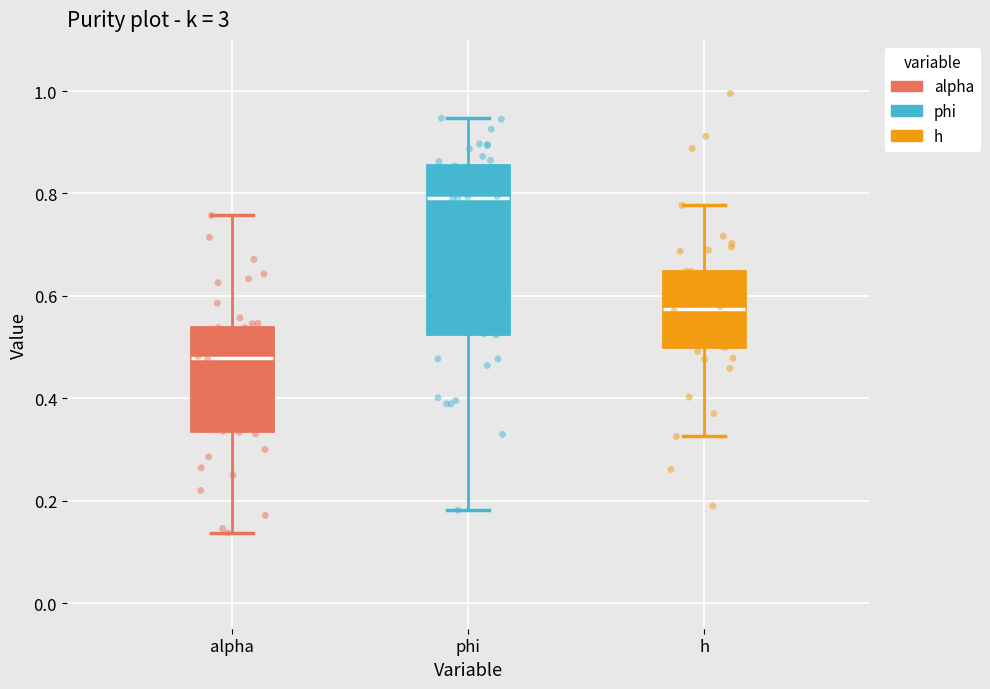

Which box's median line is the lowest?

alpha